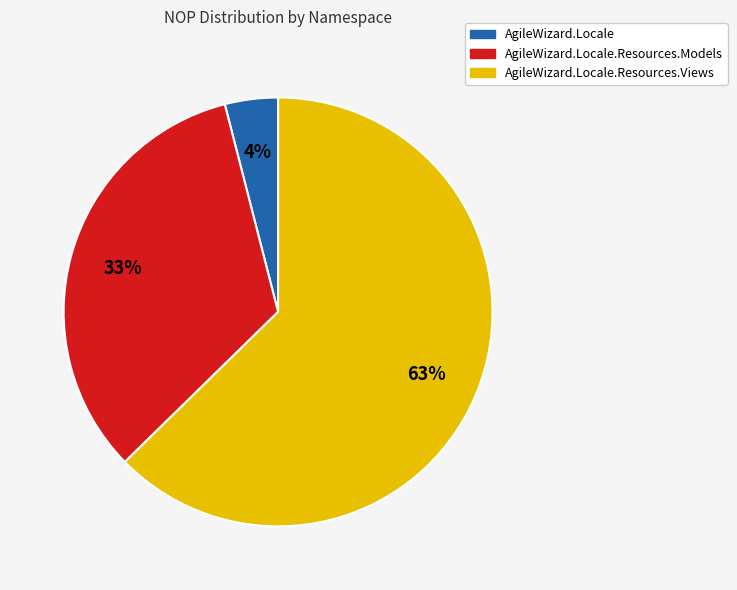

Does any single category account for the majority?

Yes